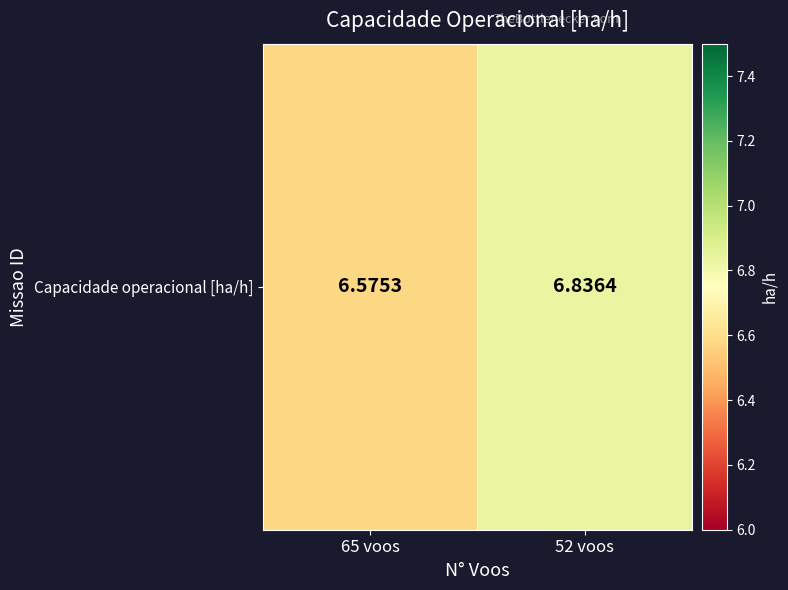

List the labels in order of value, largest first.

52 voos, 65 voos